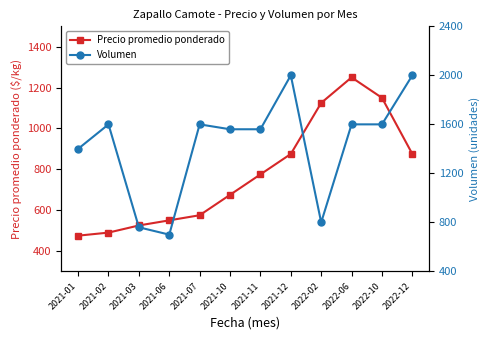

What is the label of the 12th point from the right?

2021-01